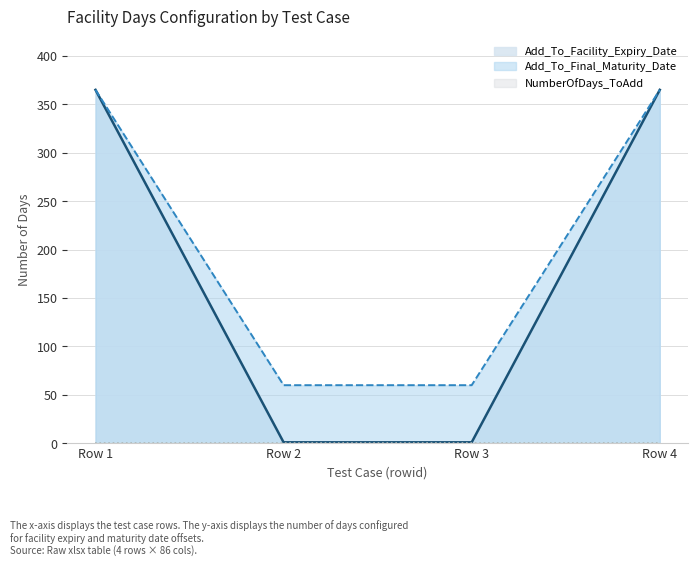

Which series has the largest range (max minus min)?

Add_To_Facility_Expiry_Date